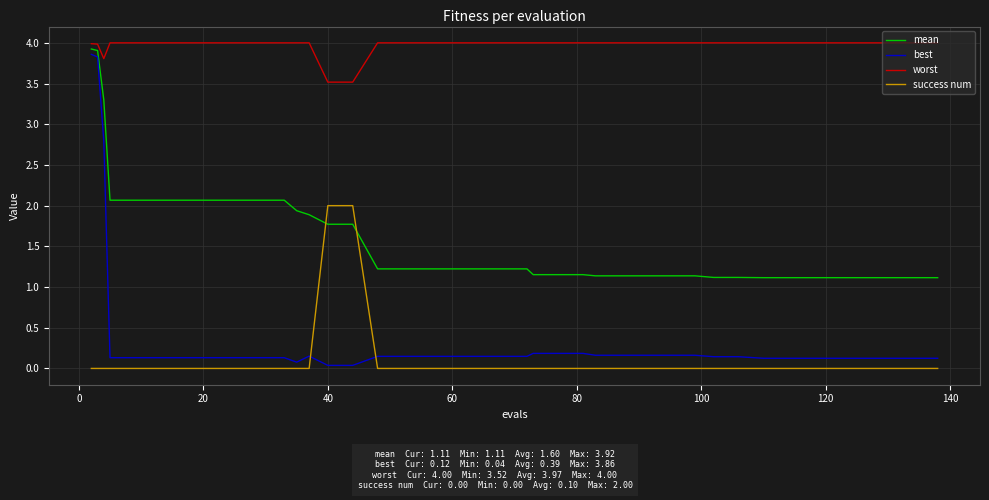

Which series has the largest range (max minus min)?

best